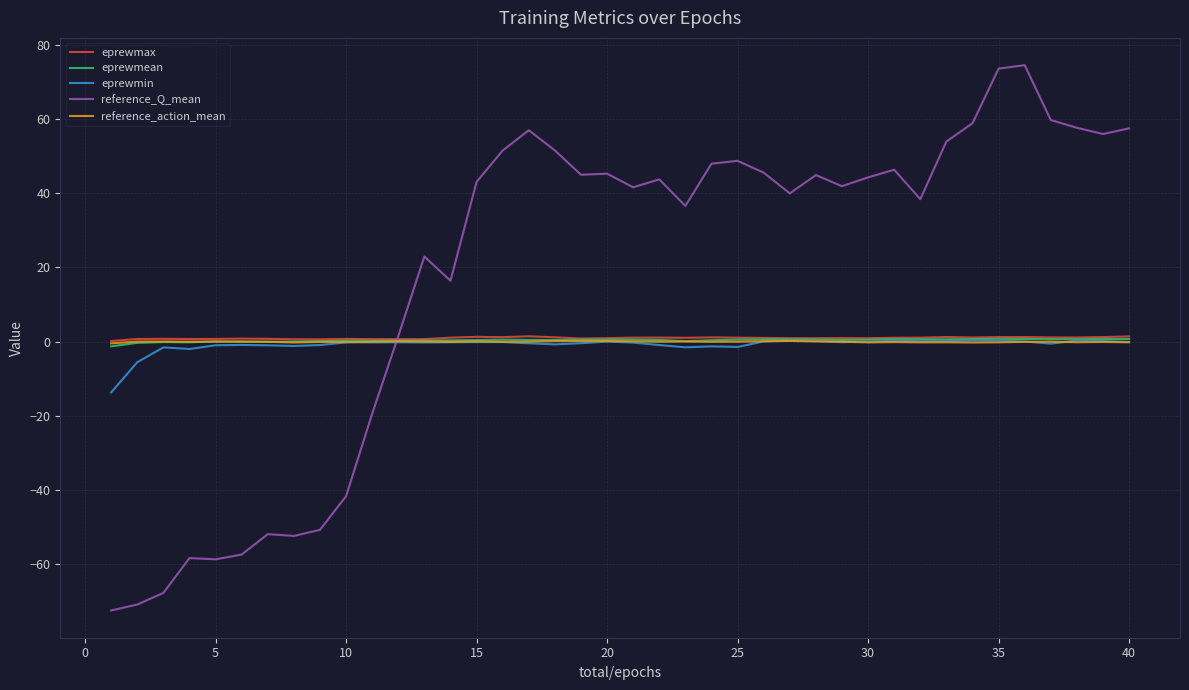

Which series has the largest total across all categories?

reference_Q_mean